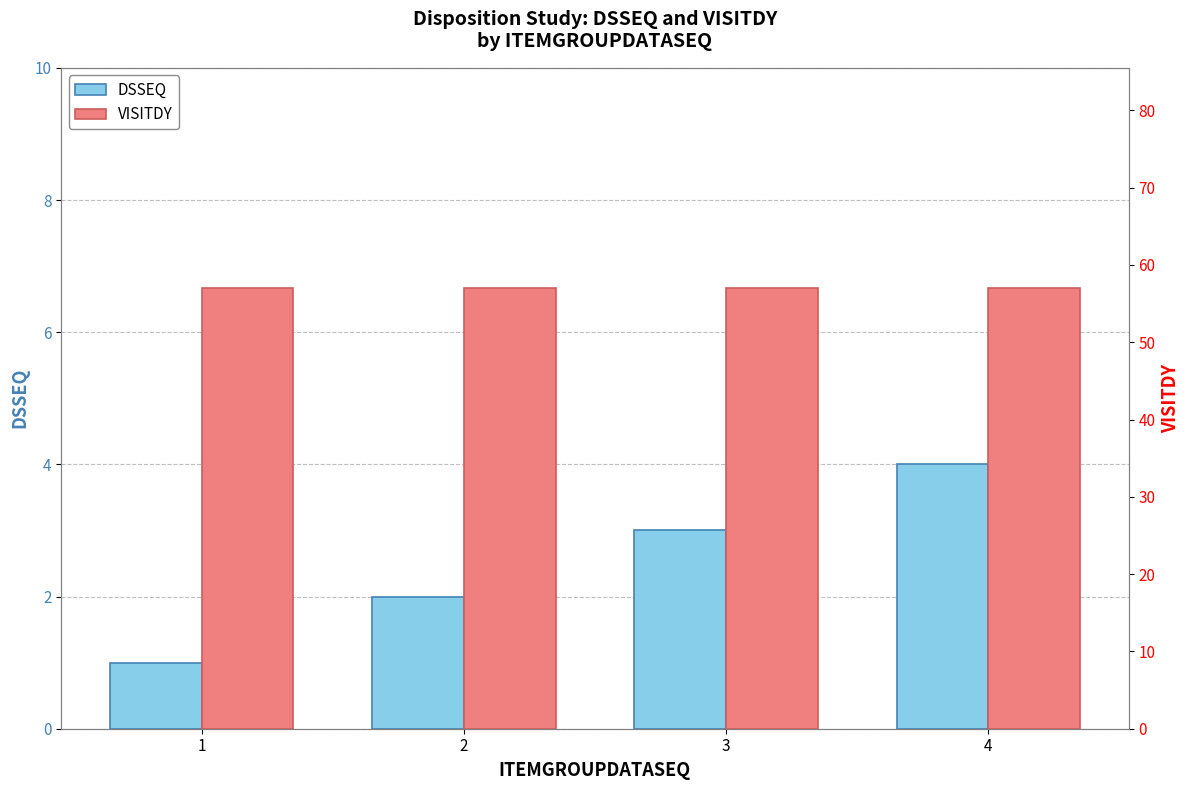

At which label is DSSEQ closest to 2?

2